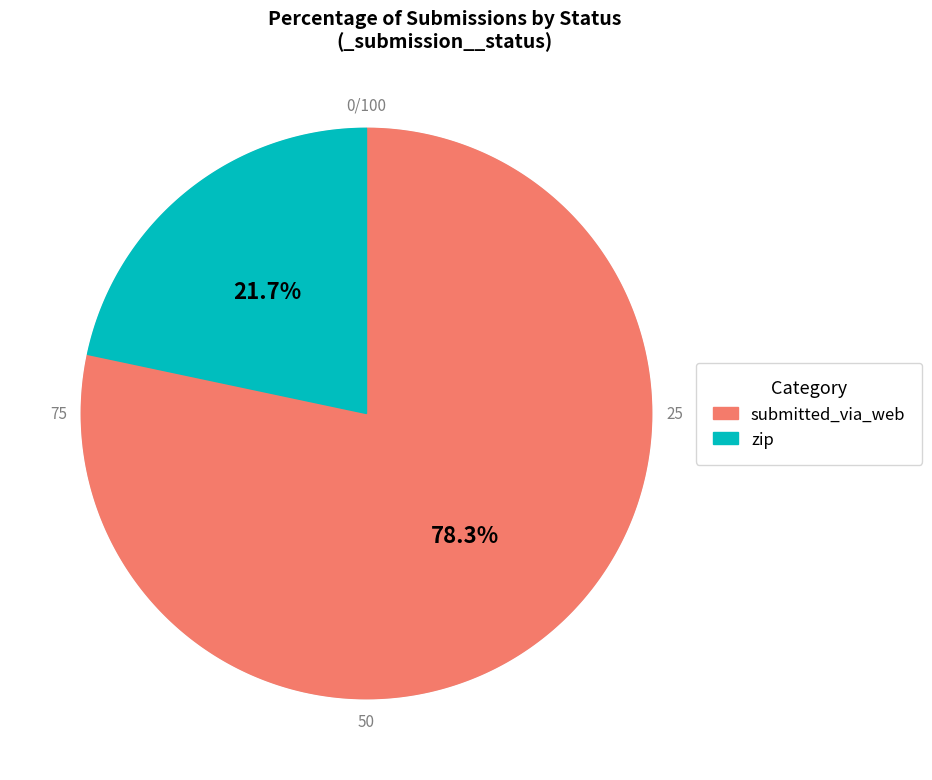

Approximately how many times larger is the value at zip compared to submitted_via_web?

0.3